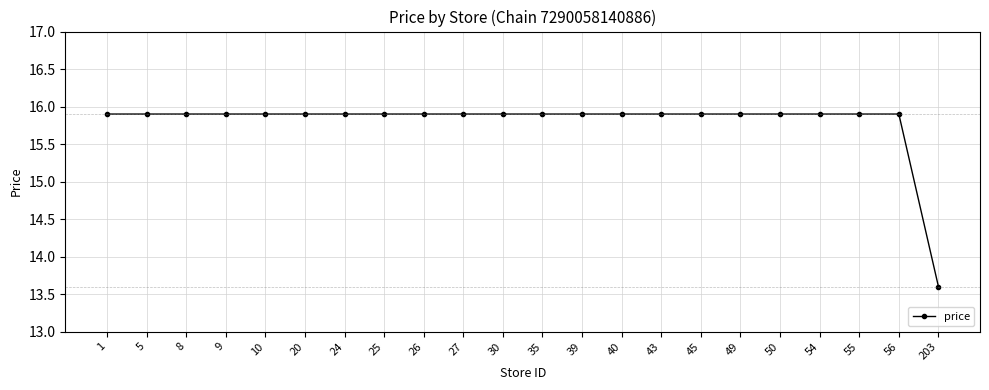

At which label is the value closest to 14?

203